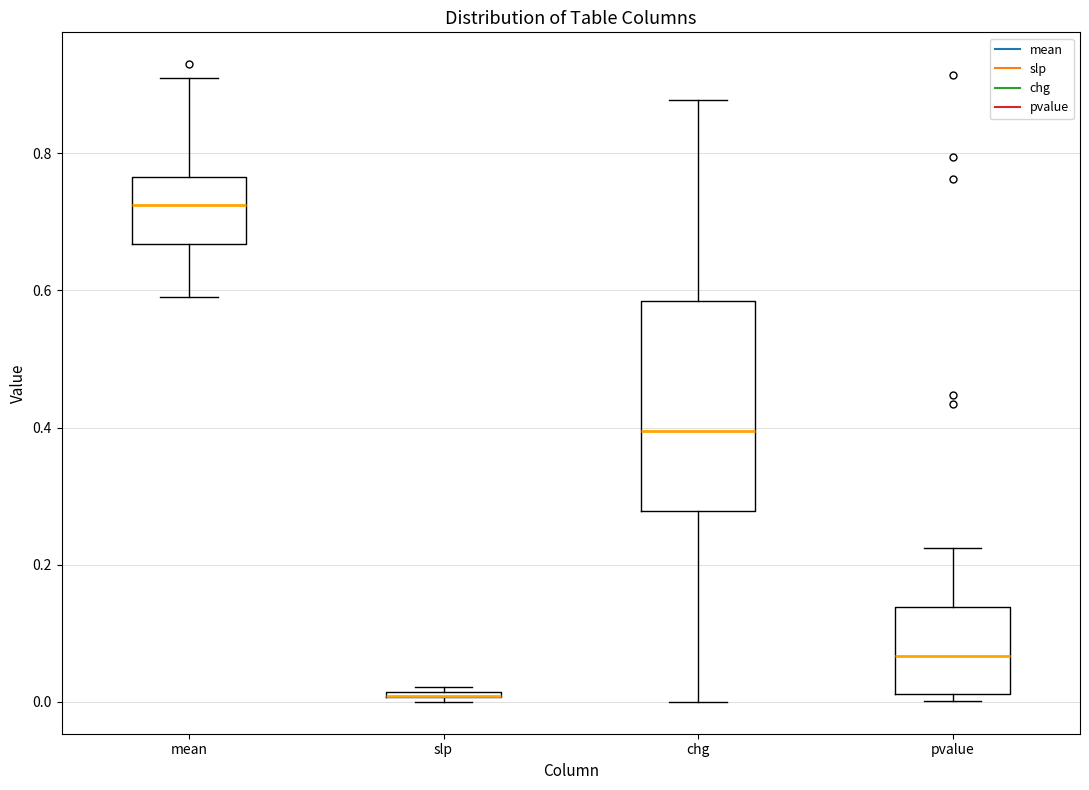

Where is the lower edge of the box for mean on the y-axis? The values are not printed on the chart, so give them approximately, as read against the axis.

0.66